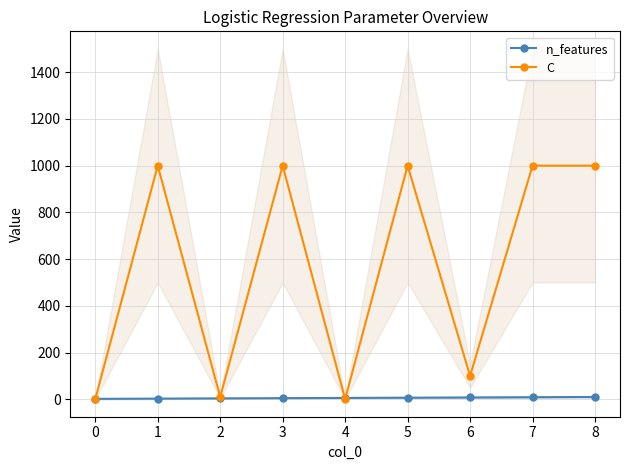

Where is the first local maximum for C?

1